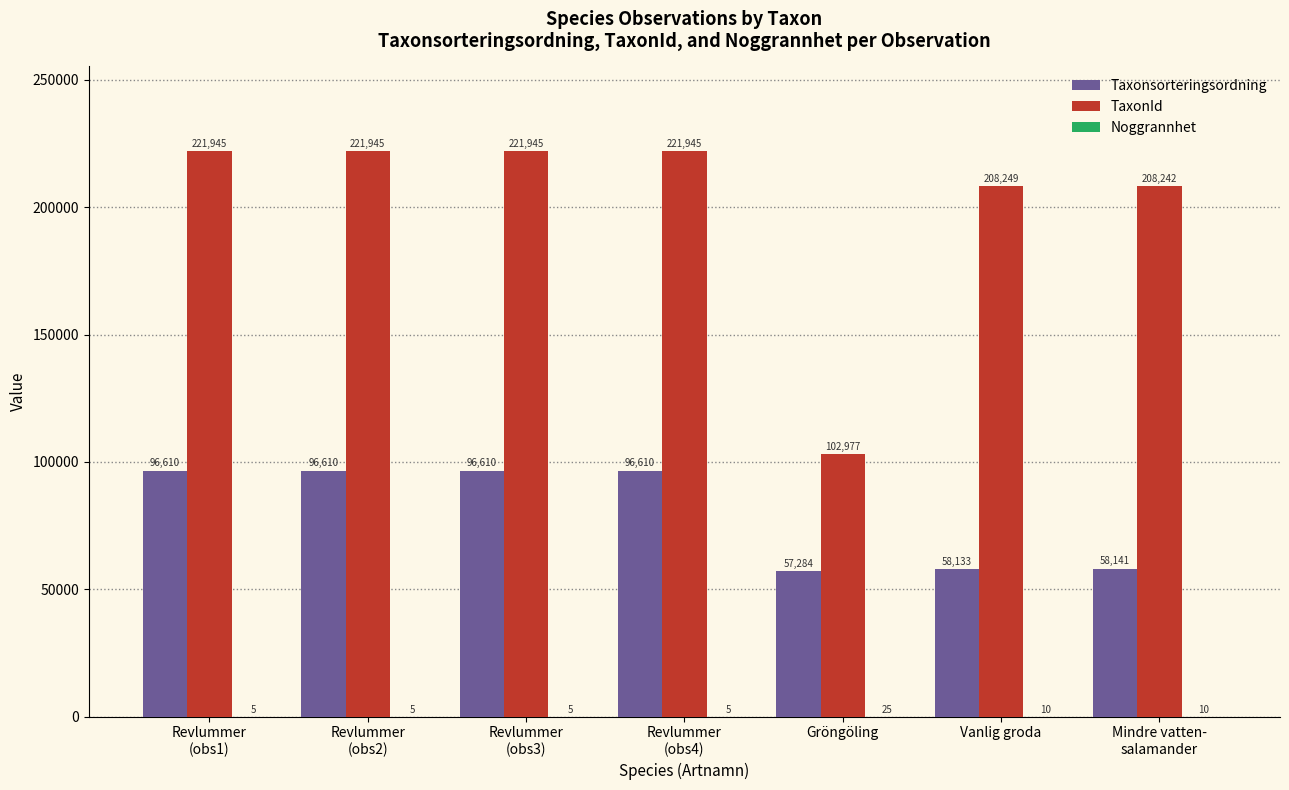

What is the sum of all TaxonId values?

1407248